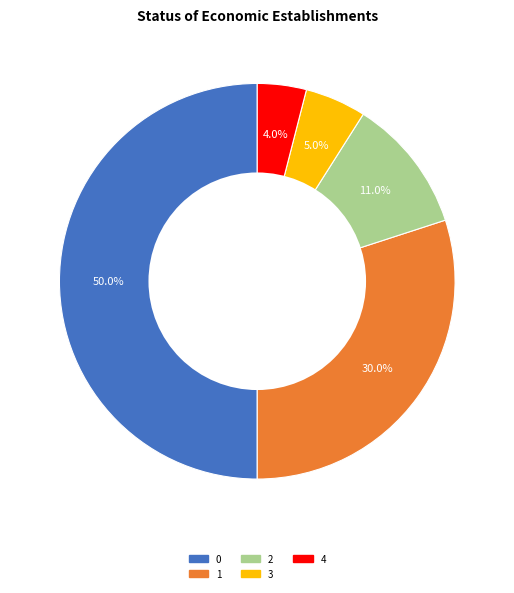

What percentage is the 4 slice, to the nearest percent?

4%